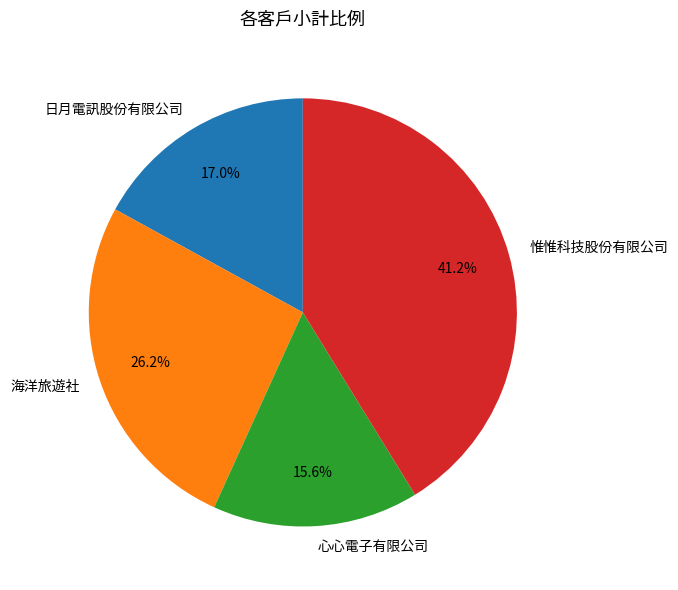

Count the number of slices in the pie.

4